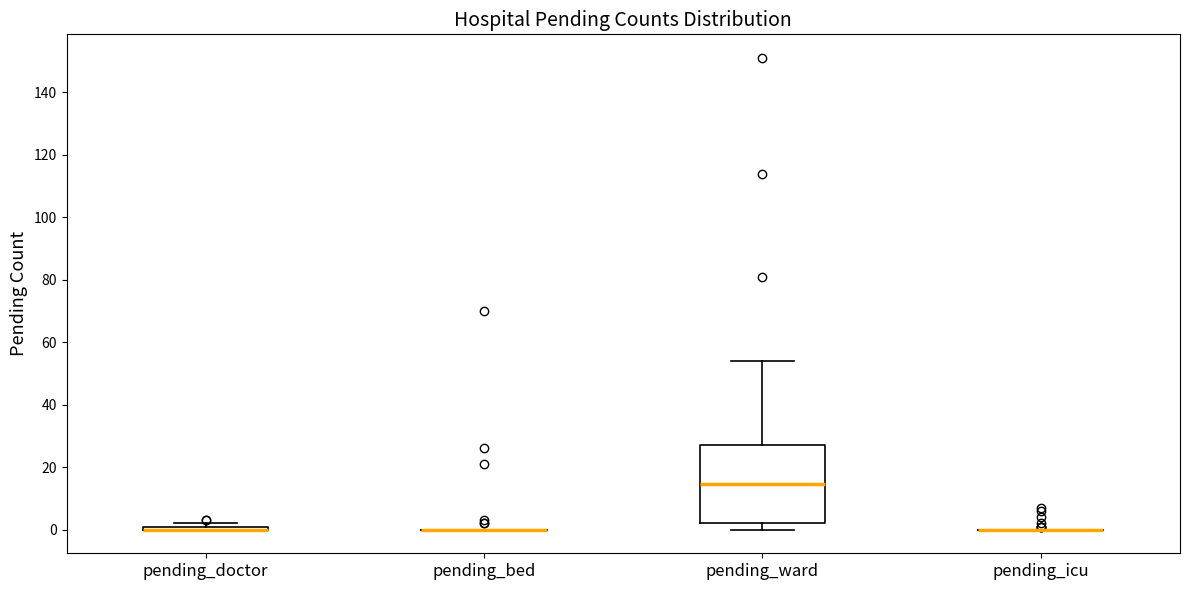

Where is the lower edge of the box for pending_ward on the y-axis? The values are not printed on the chart, so give them approximately, as read against the axis.

2